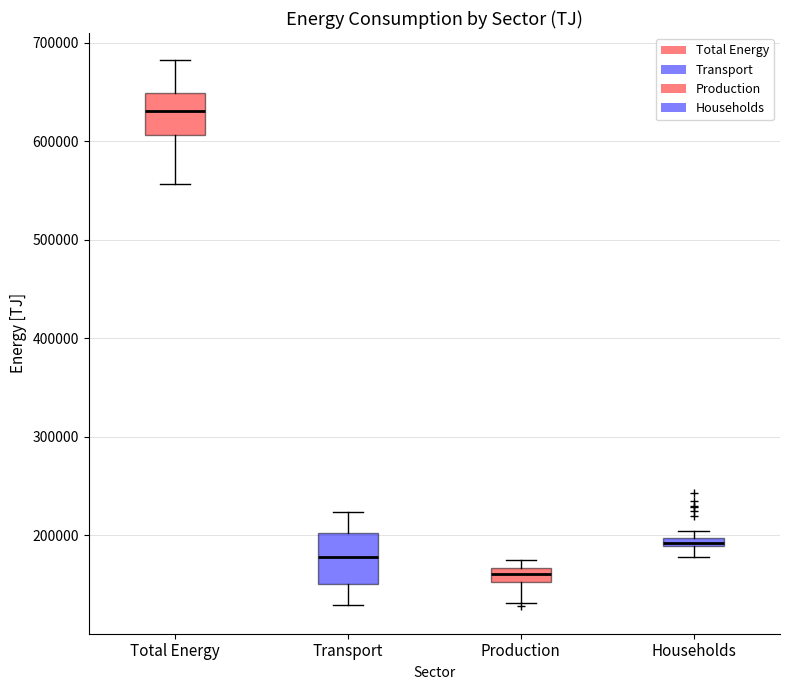

Where is the lower edge of the box for Production on the y-axis? The values are not printed on the chart, so give them approximately, as read against the axis.

150000